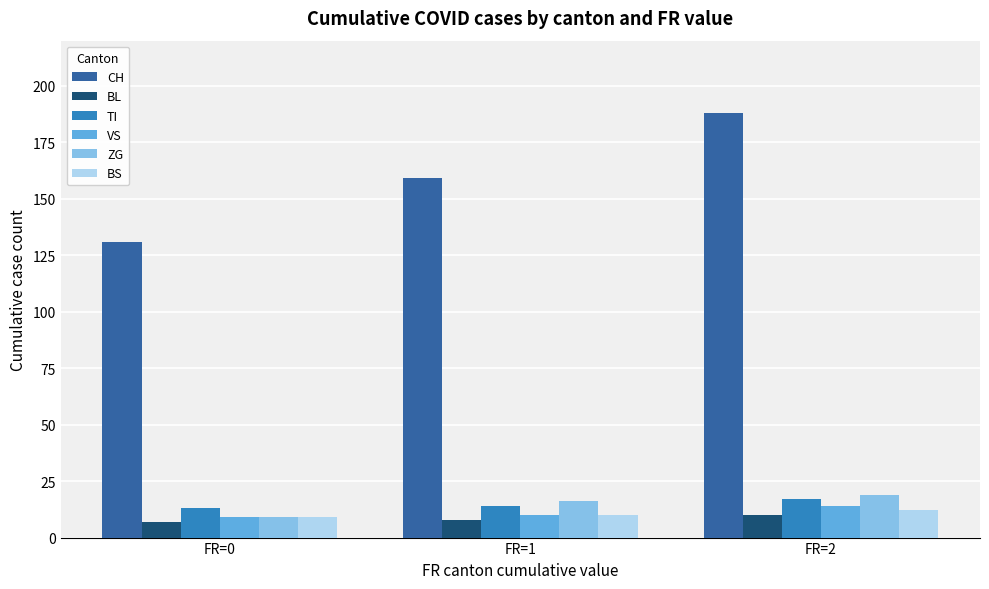

At which category does the chart reach its peak across all series?

FR=2